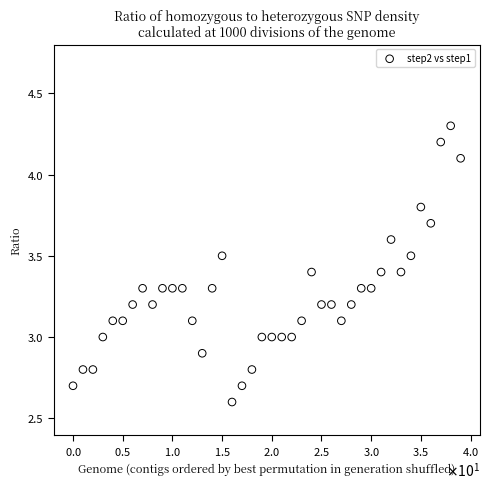

What is the range of Y values (max minus min)?

1.7